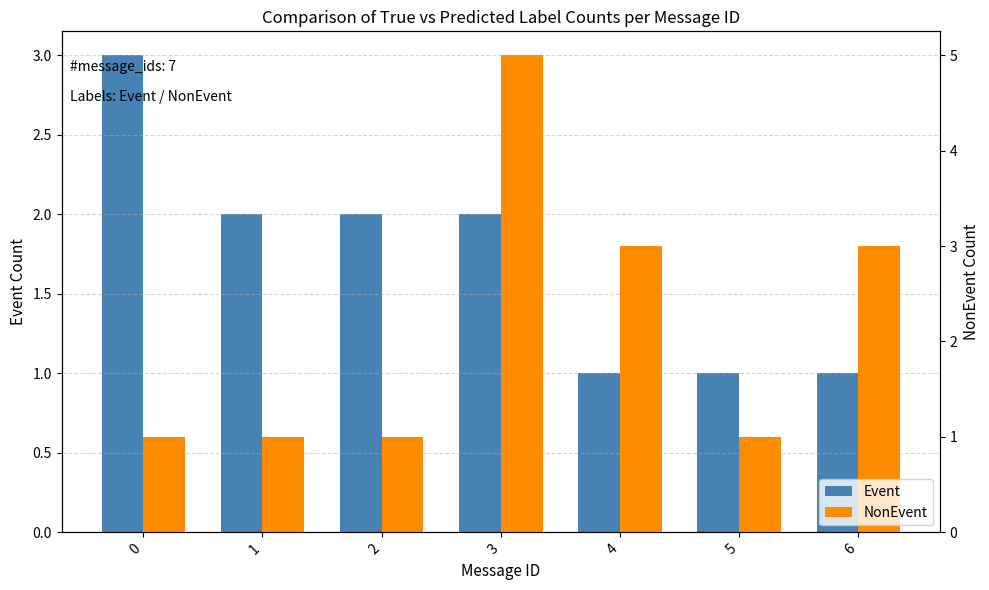

What is the value of the Event bar at the 6th from the left?

1